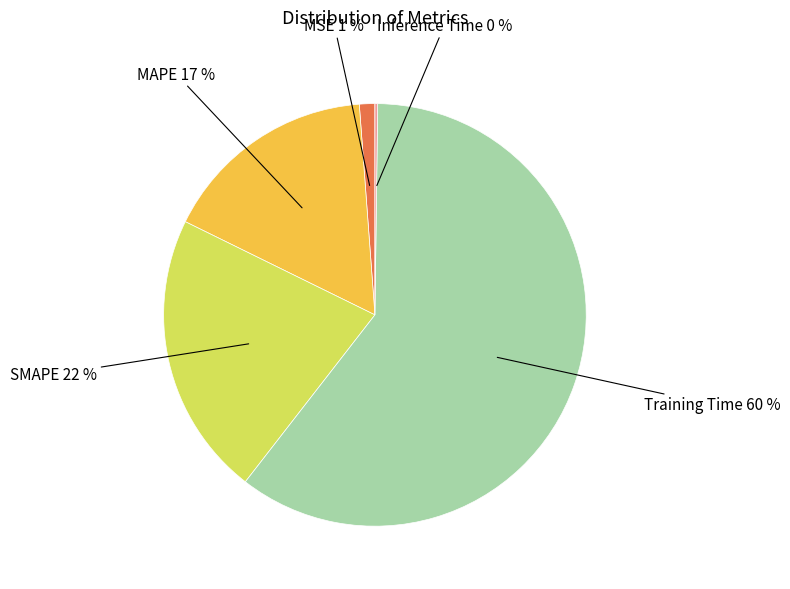

To the nearest percent, what is the average slice percentage?

20%